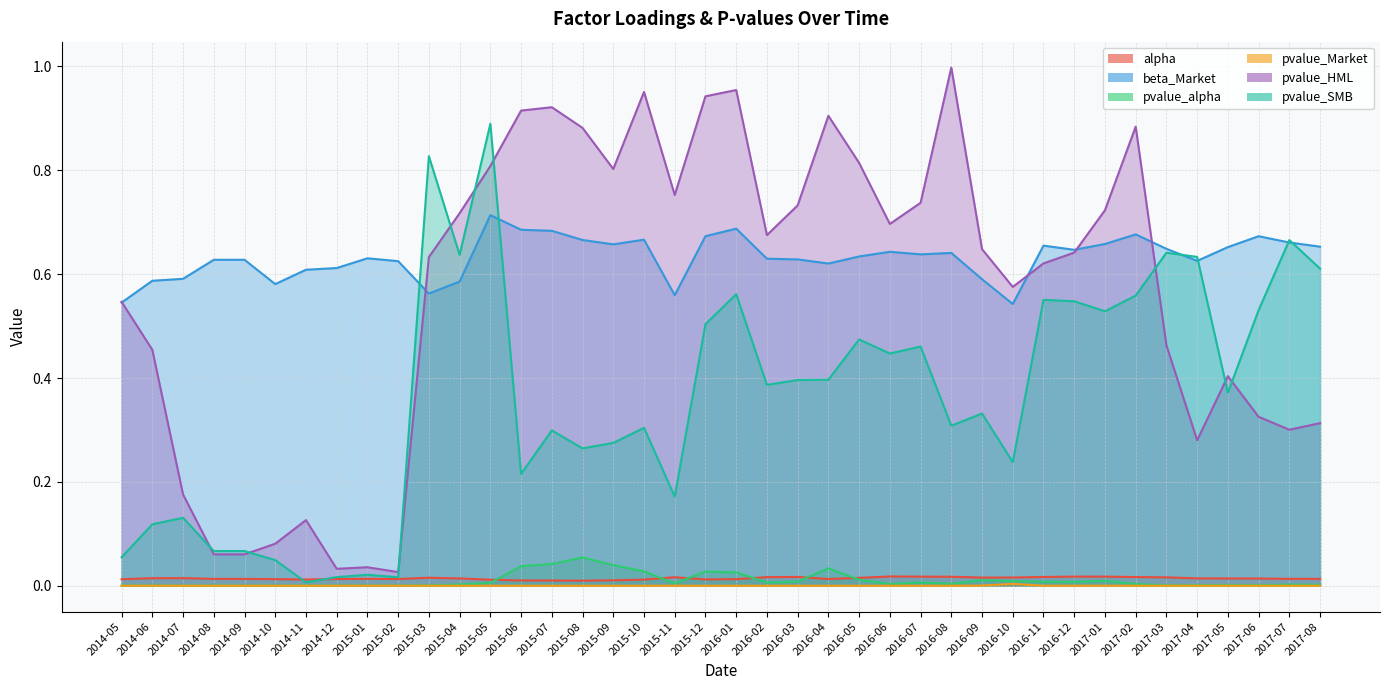

The value of pvalue_HML at 2015-02 is 0.0. True or false?

True